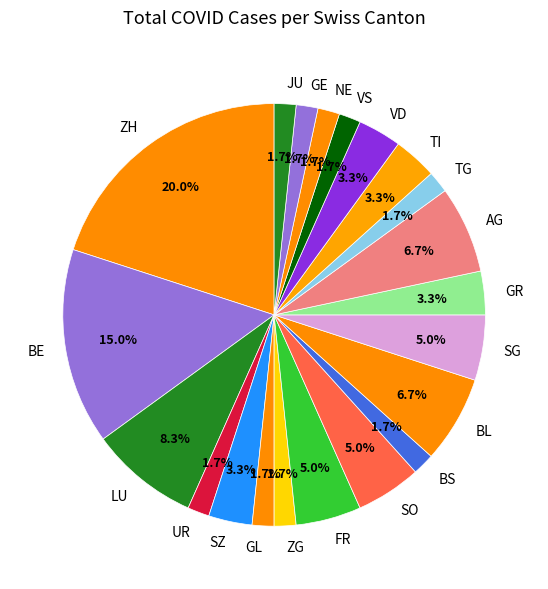

Which slice is the largest?

ZH